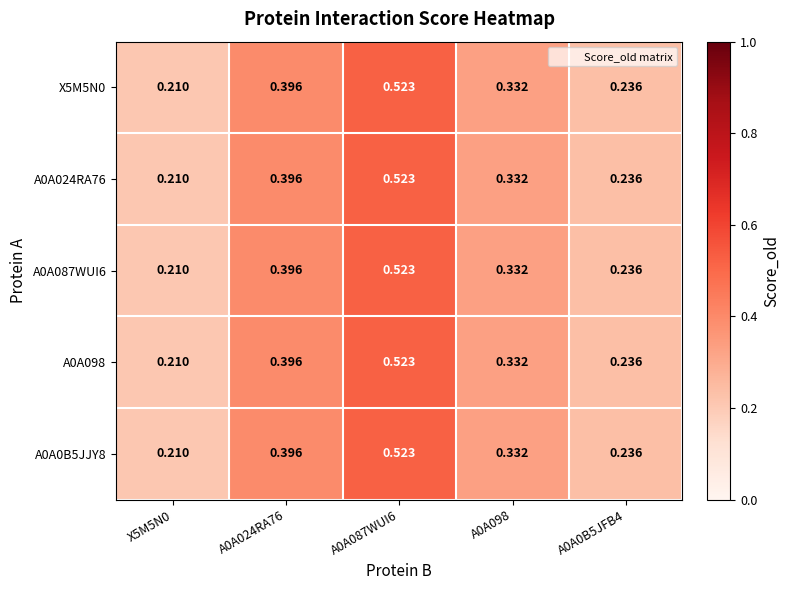

Reading left to right, transcribe all the data shown in this chart.

X5M5N0: X5M5N0=0.2	A0A024RA76=0.4	A0A087WUI6=0.5	A0A098=0.3	A0A0B5JFB4=0.2
A0A024RA76: X5M5N0=0.2	A0A024RA76=0.4	A0A087WUI6=0.5	A0A098=0.3	A0A0B5JFB4=0.2
A0A087WUI6: X5M5N0=0.2	A0A024RA76=0.4	A0A087WUI6=0.5	A0A098=0.3	A0A0B5JFB4=0.2
A0A098: X5M5N0=0.2	A0A024RA76=0.4	A0A087WUI6=0.5	A0A098=0.3	A0A0B5JFB4=0.2
A0A0B5JJY8: X5M5N0=0.2	A0A024RA76=0.4	A0A087WUI6=0.5	A0A098=0.3	A0A0B5JFB4=0.2